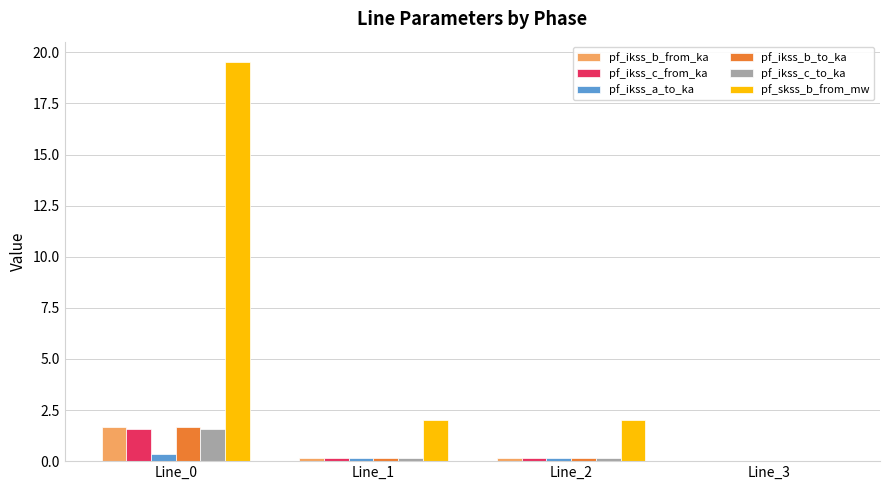

Which category has the highest value across all series?

Line_0